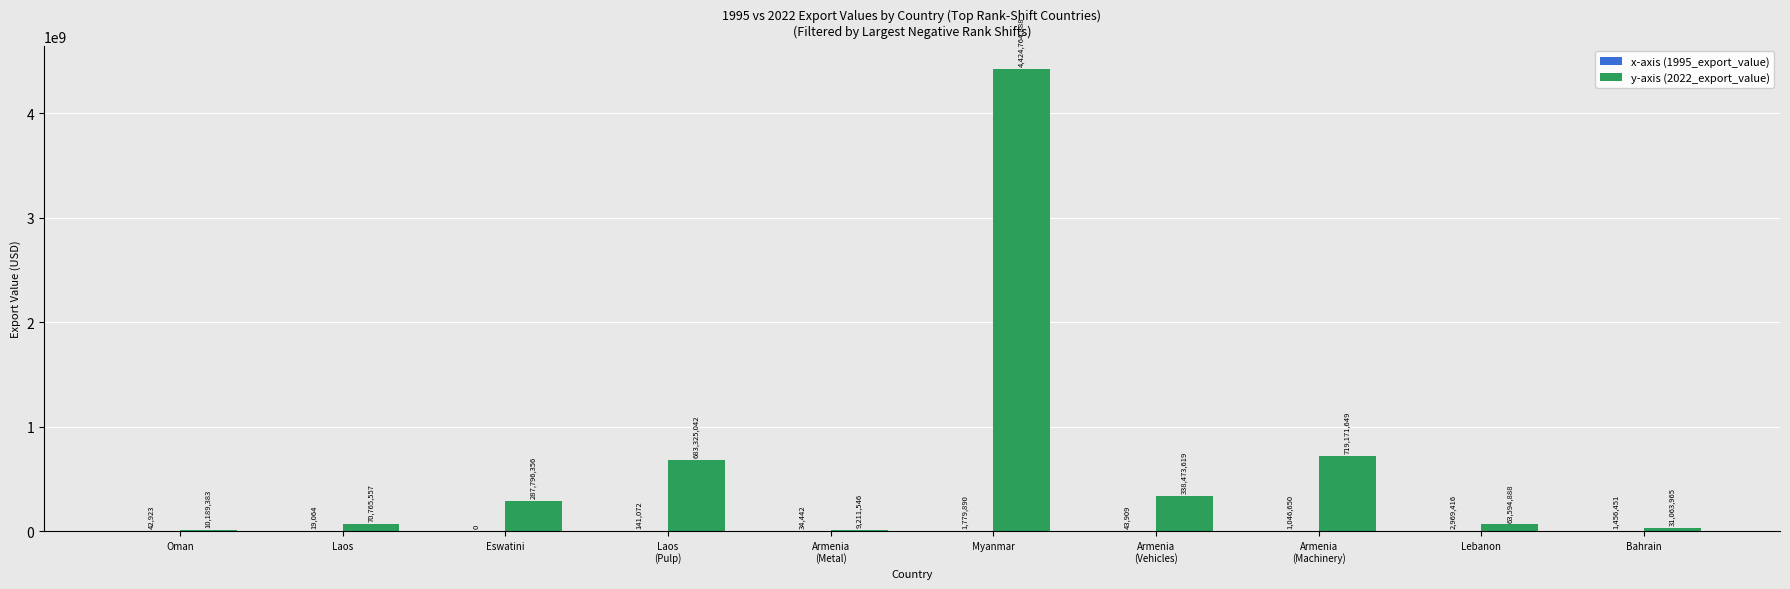

At which category does the chart reach its peak across all series?

Myanmar